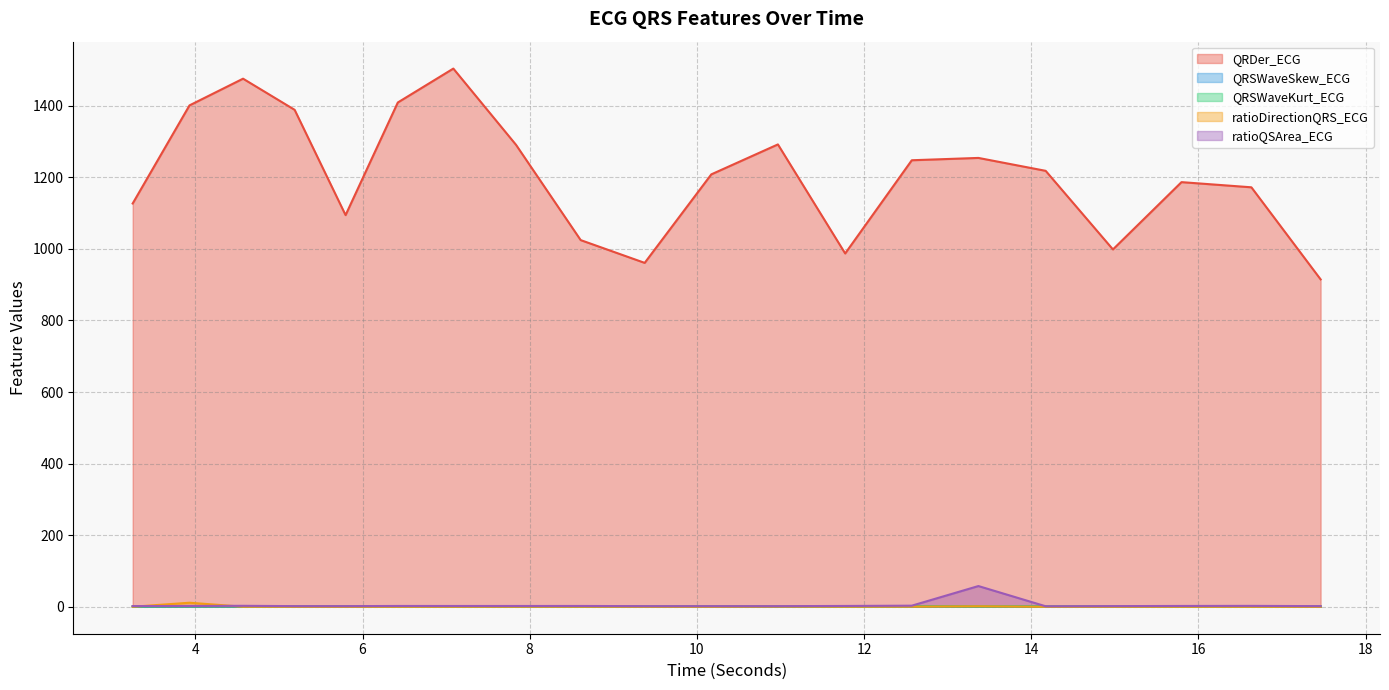

Which category has the highest value in the ratioQSArea_ECG series?

13.3671875